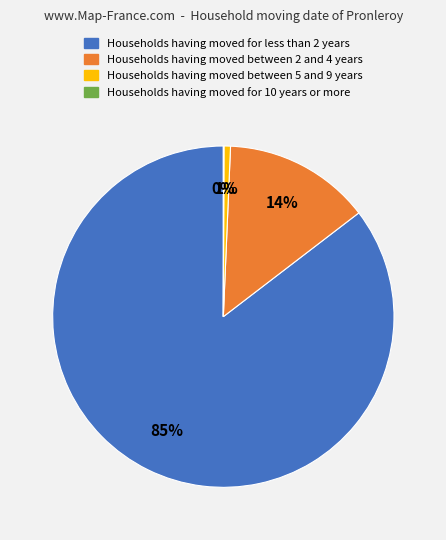

What is the largest slice in the pie chart?

Households having moved for less than 2 years